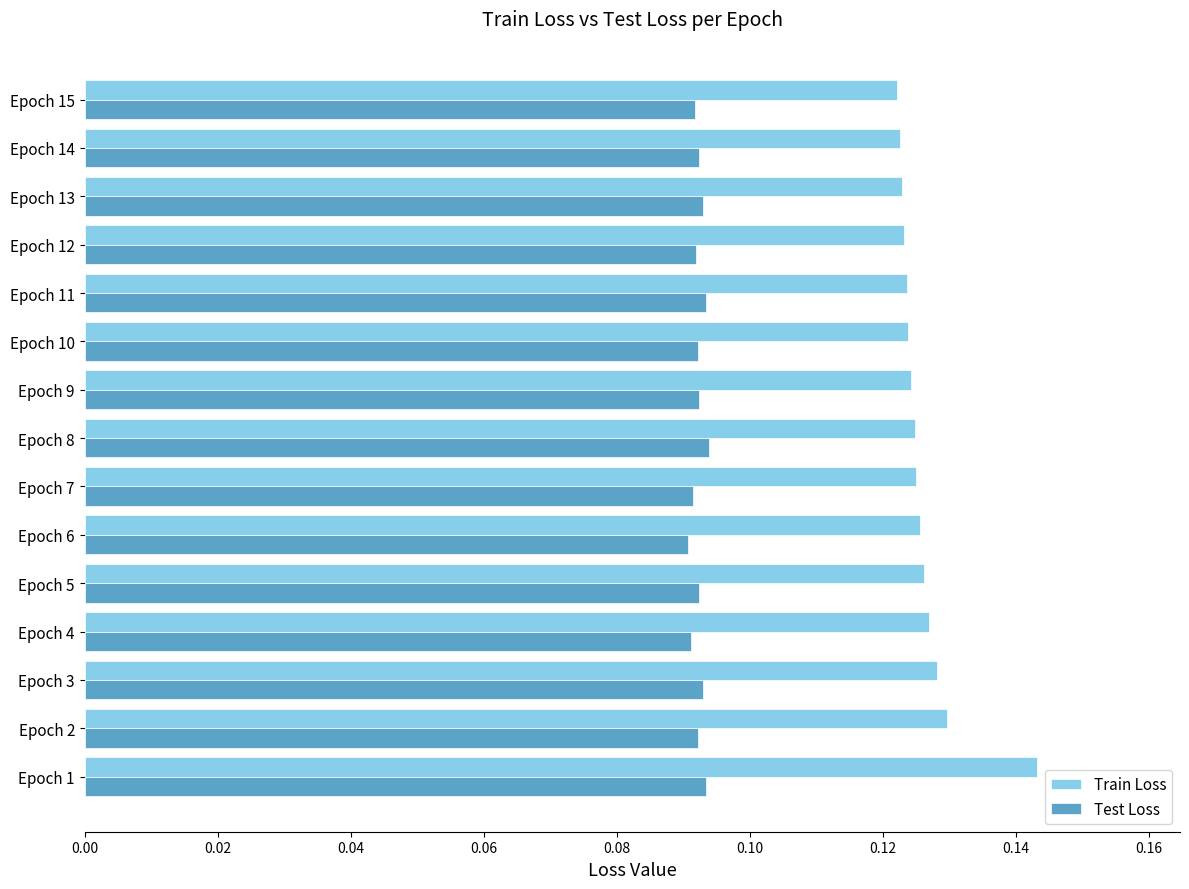

The value of Train Loss at Epoch 15 is 0.0. True or false?

False